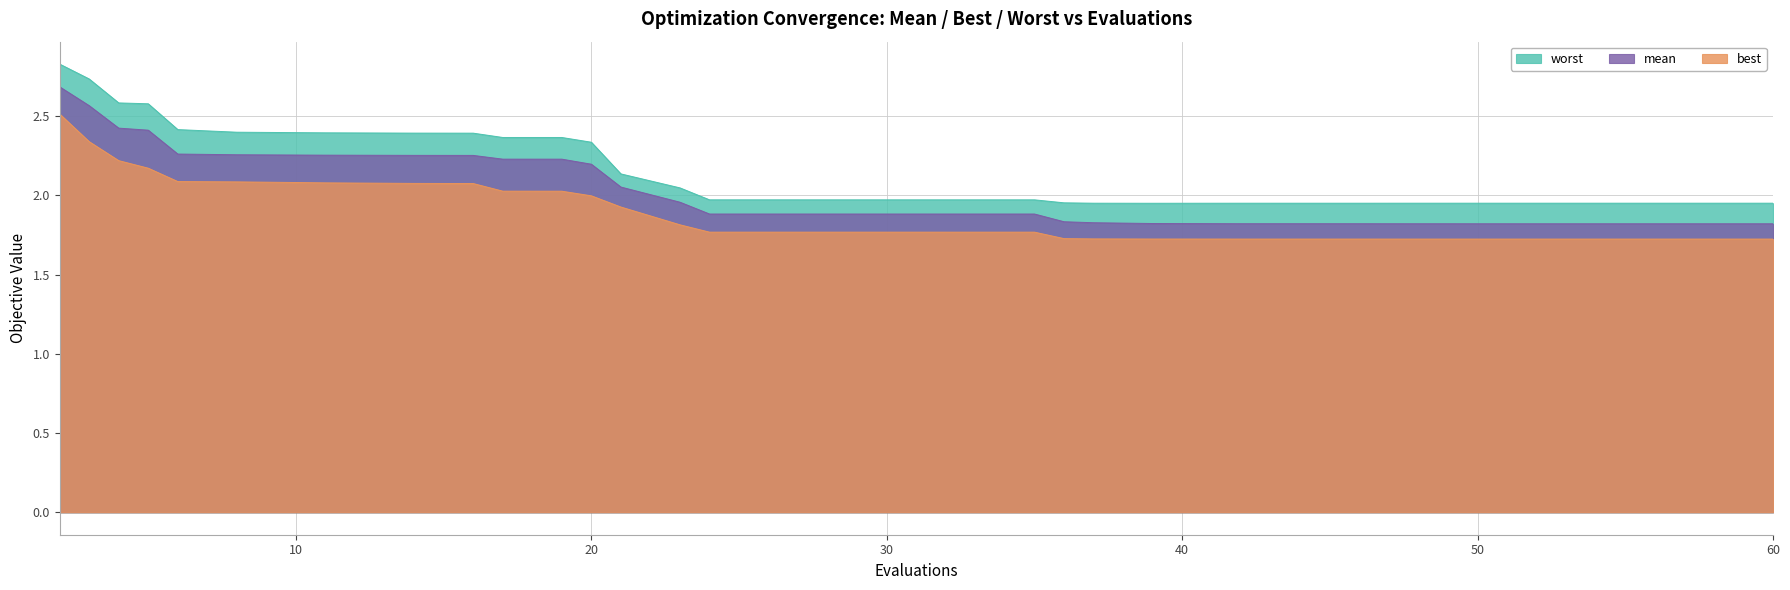

At how many categories does at least one series exceed 1?

40